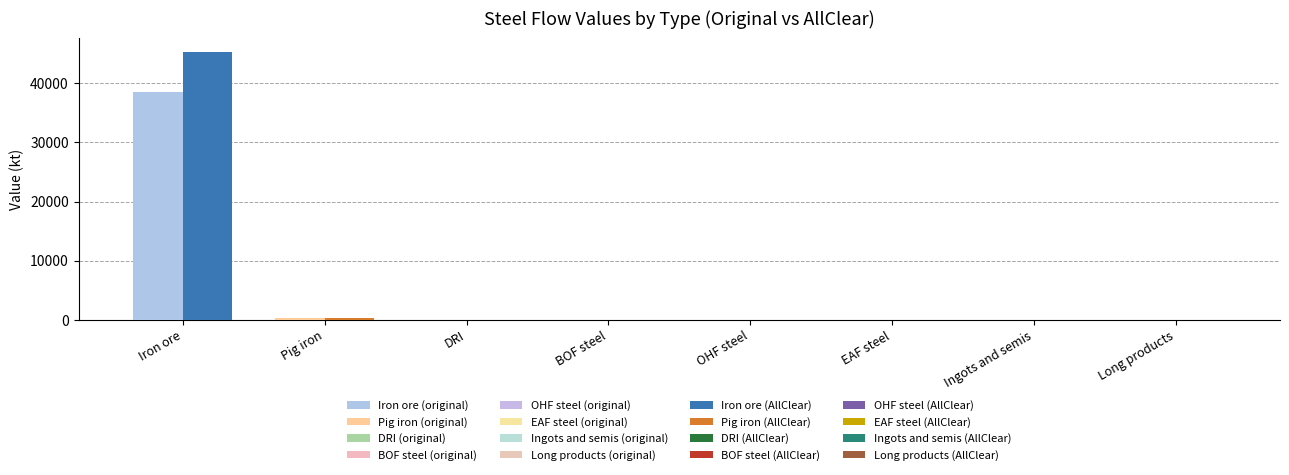

What is the maximum value shown in the chart?

45304.3